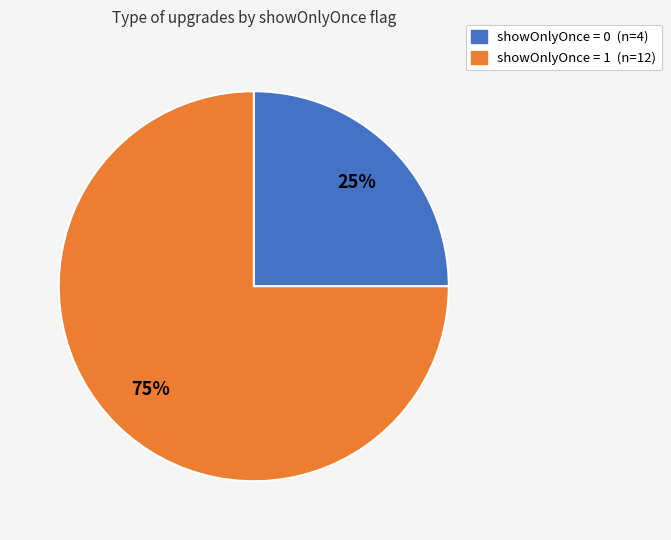

To the nearest percent, what is the difference between the largest and smallest slice percentages?

50%